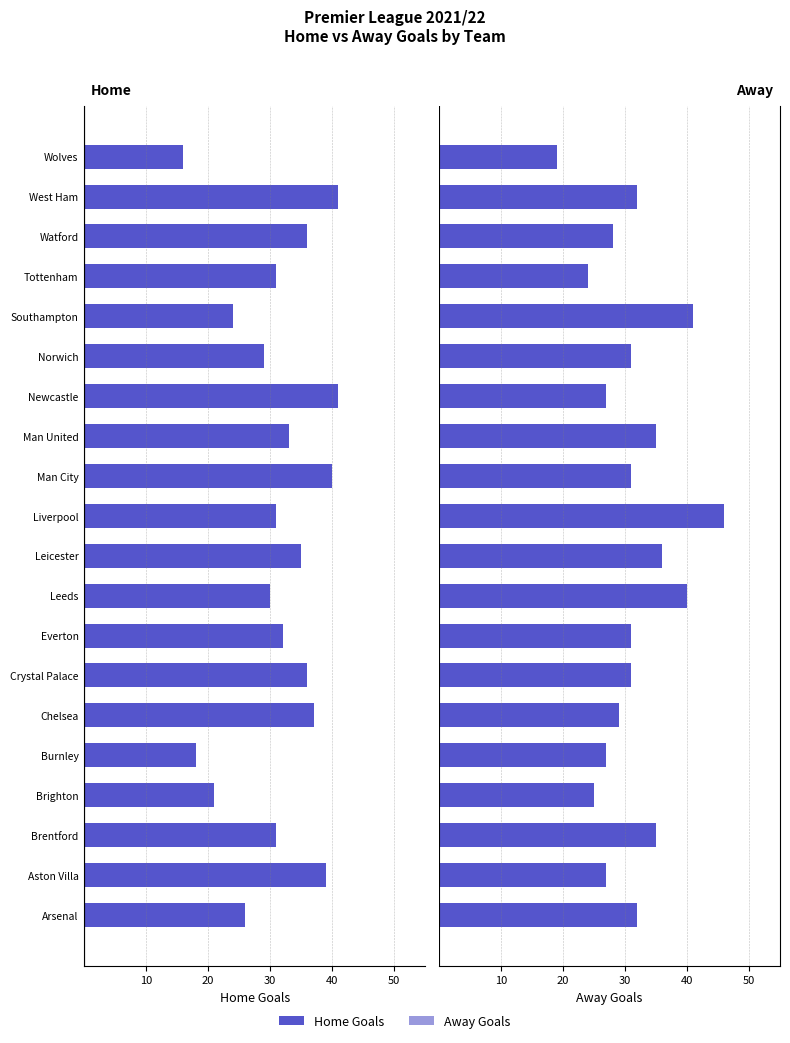

List the series in order of their overall mean, highest first.

Away Goals, Home Goals